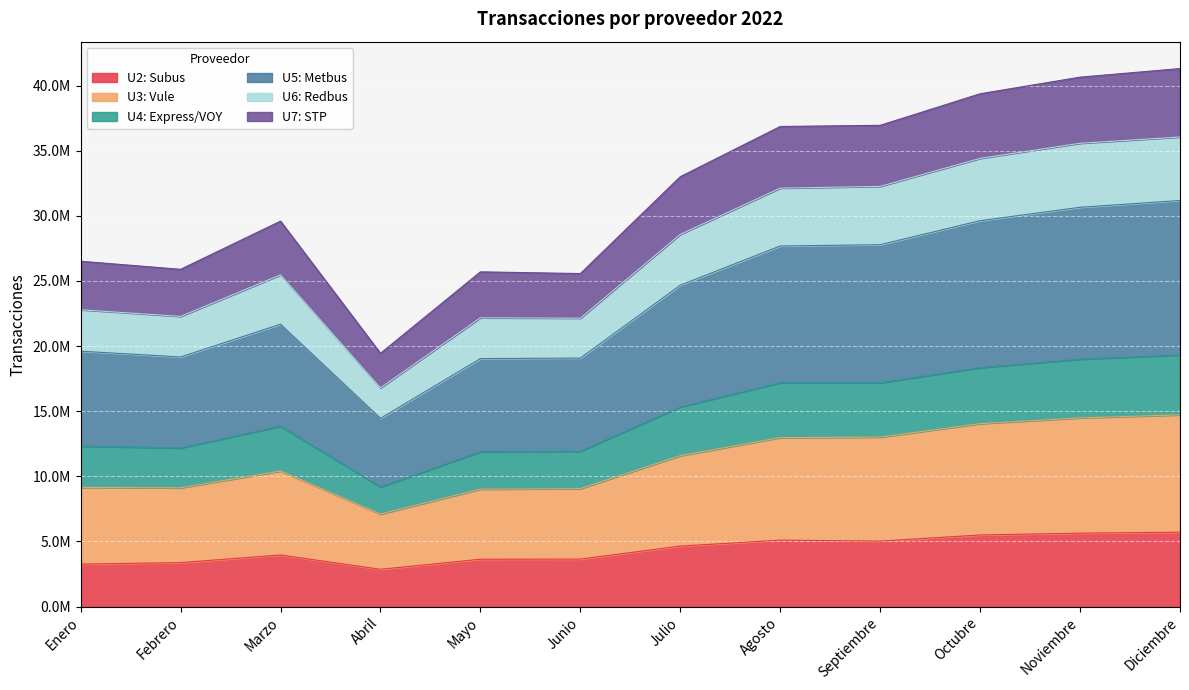

What is the value of the U2: Subus point at the 4th from the left?

2866395